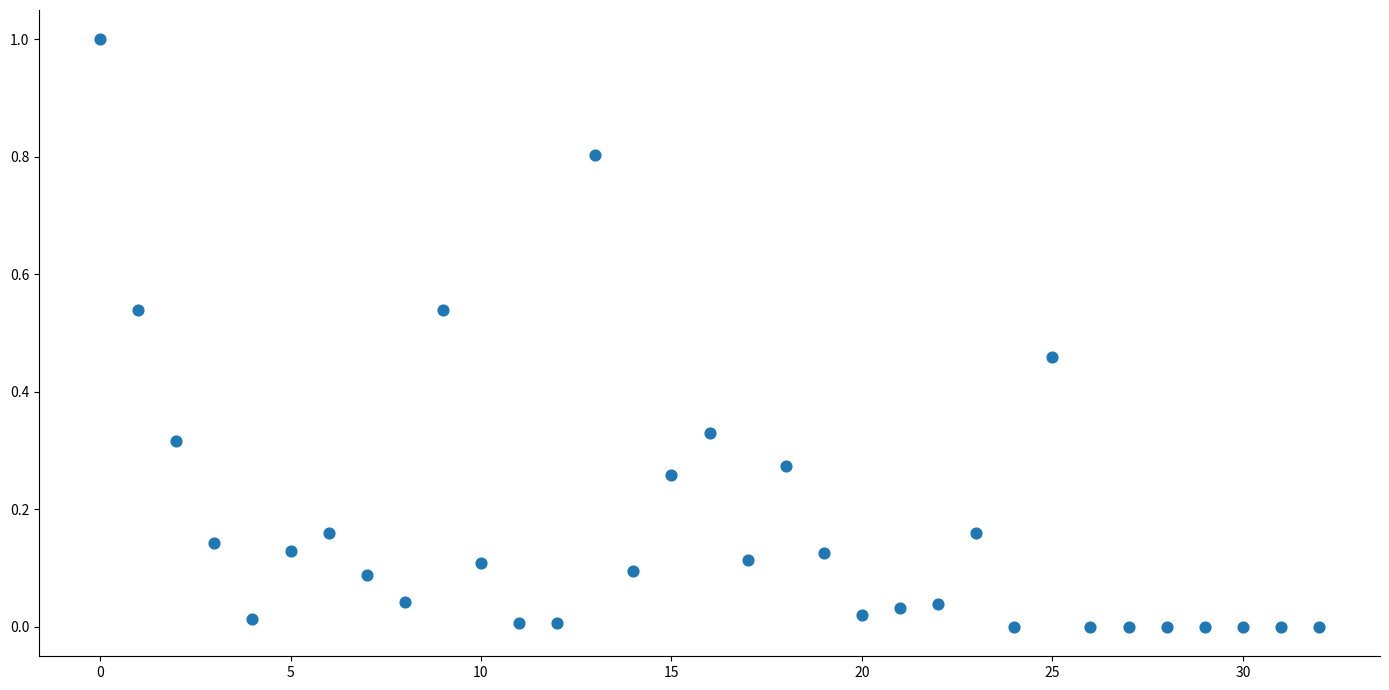

What is the range of Y values (max minus min)?

1.0